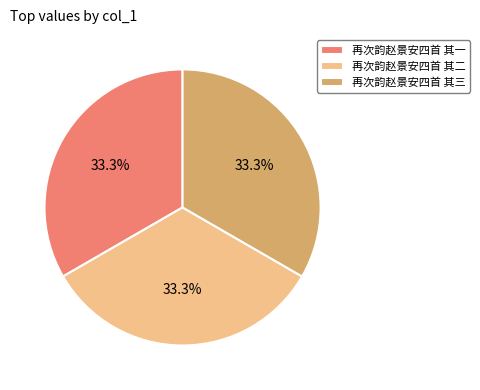

Do 再次韵赵景安四首 其三 and 再次韵赵景安四首 其一 together represent more than half of the pie?

Yes